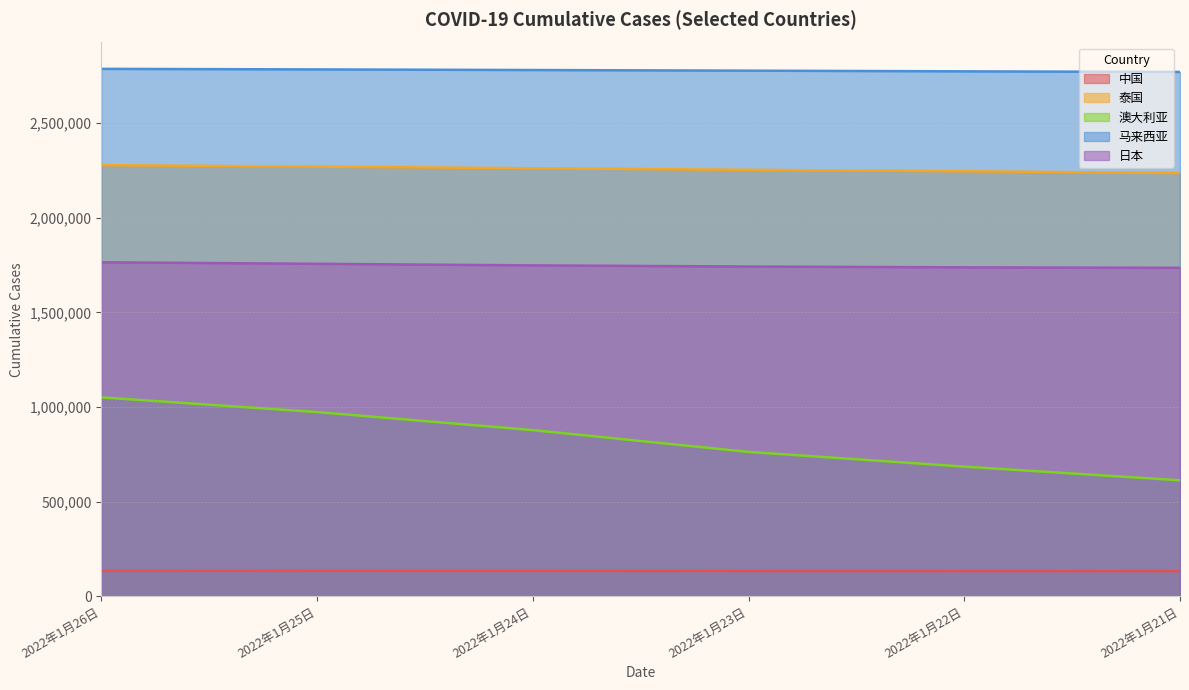

What is the label of the 5th point from the right?

2022年1月25日